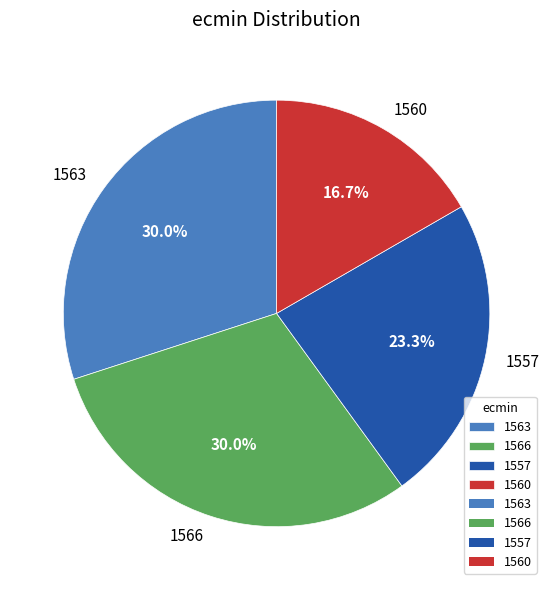

To the nearest percent, what is the difference between the largest and smallest slice percentages?

13%